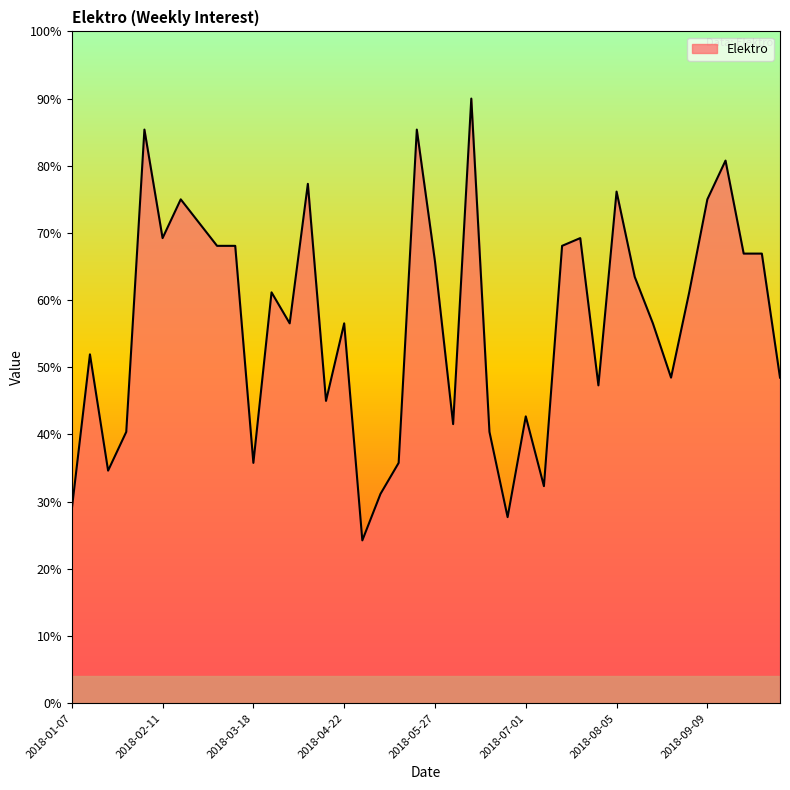

What is the smallest value displayed?

24.2